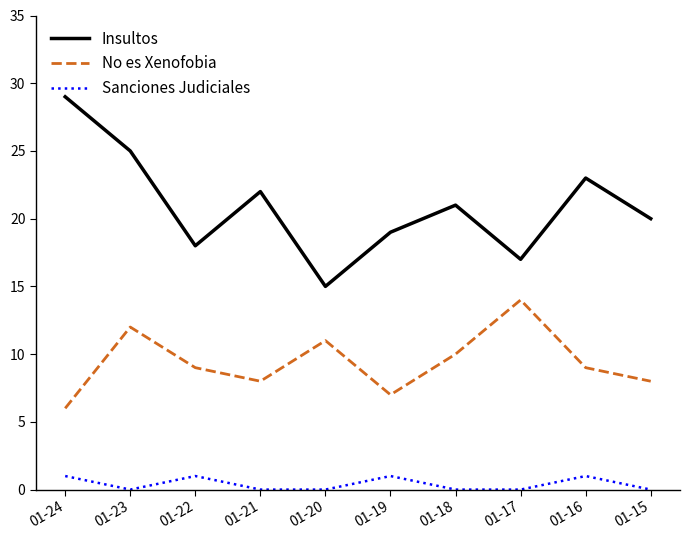

True or false: Insultos has a value of 10 at 01-15.

False